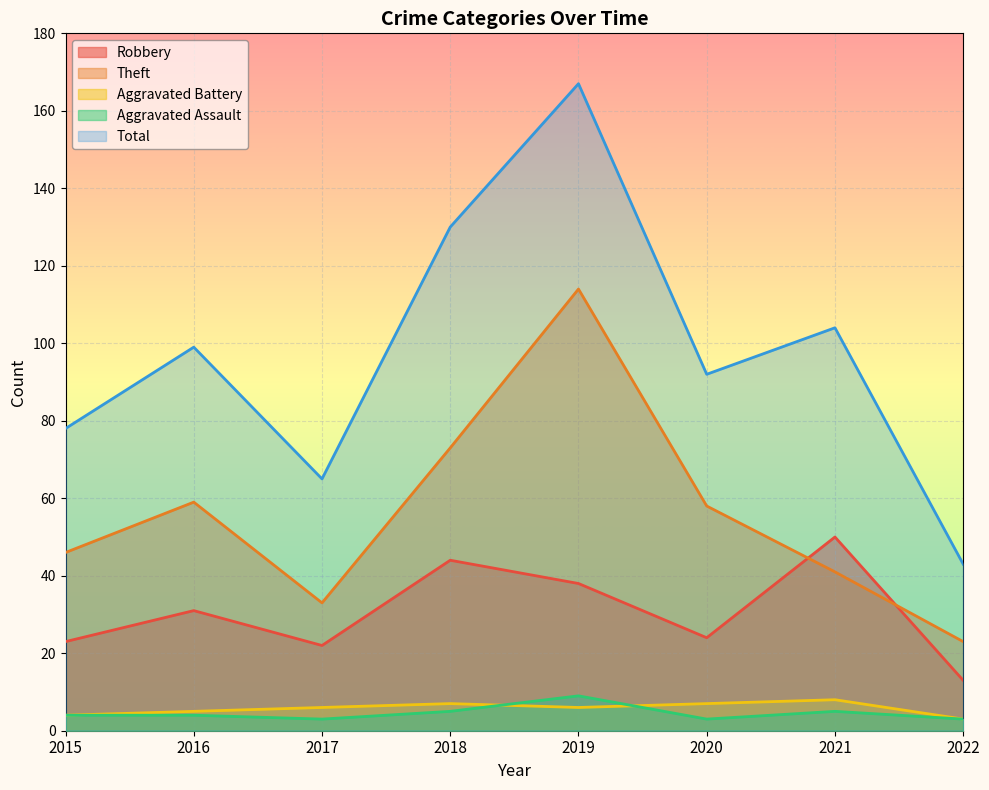

How many data points in Aggravated Battery are less than 6?

3